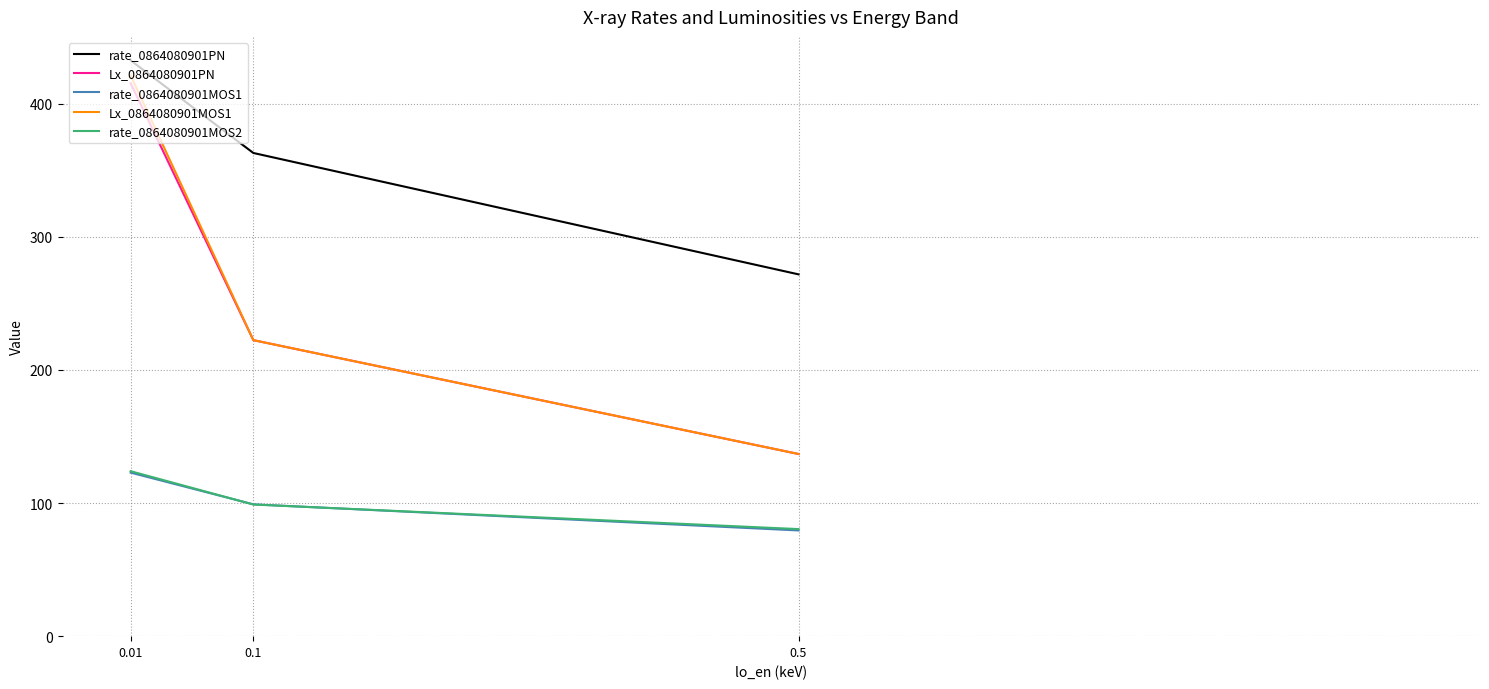

What are all the series names shown in the legend?

rate_0864080901PN, Lx_0864080901PN, rate_0864080901MOS1, Lx_0864080901MOS1, rate_0864080901MOS2